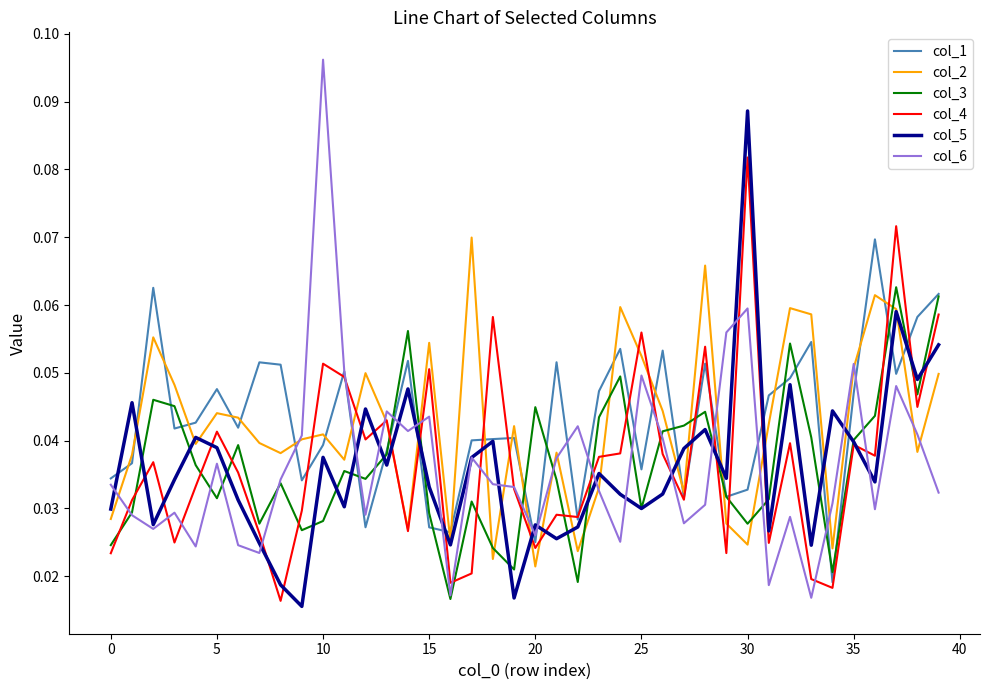

How many interior local peaks does the col_5 series have?

13